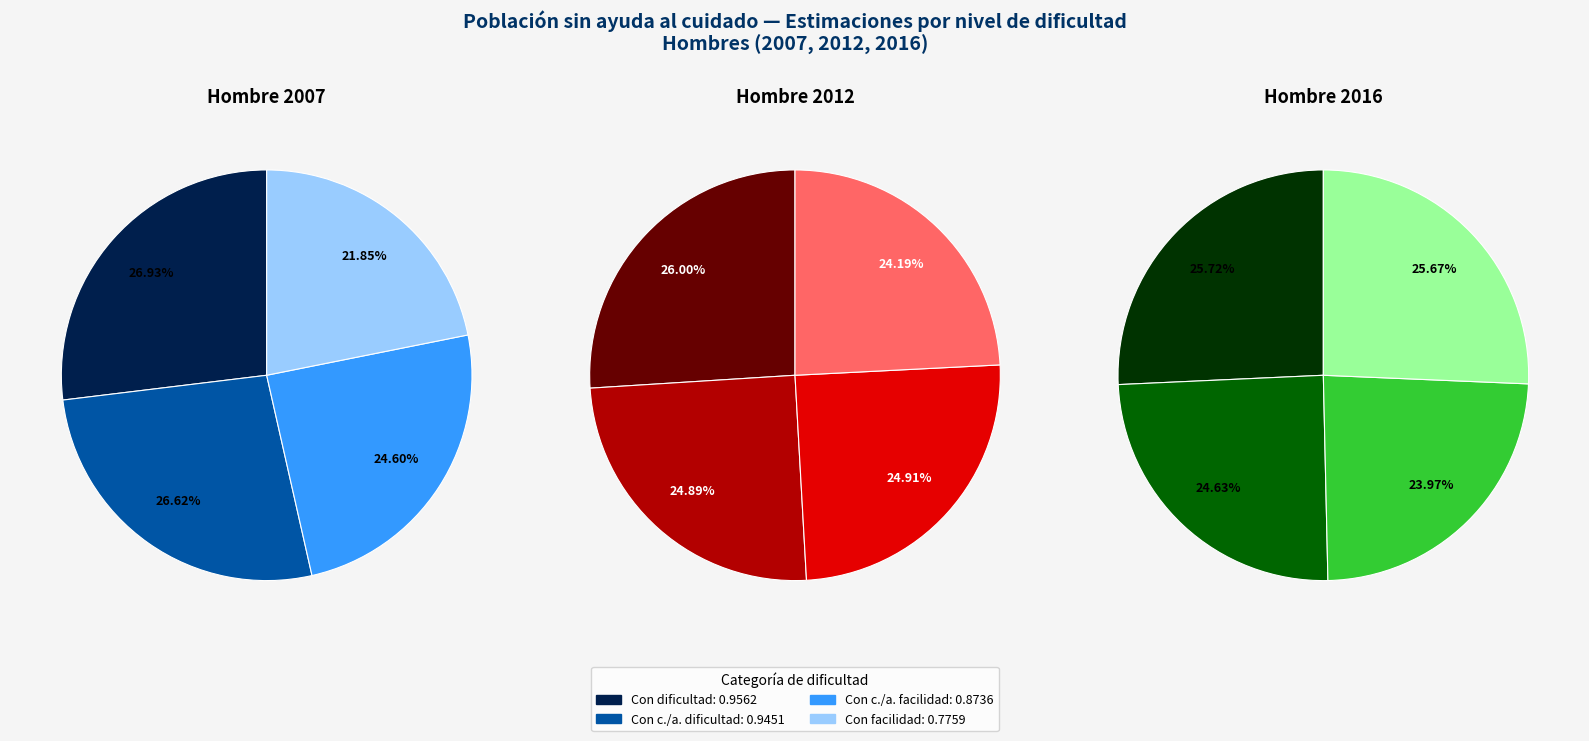

To the nearest percent, what is the average slice percentage?

25%